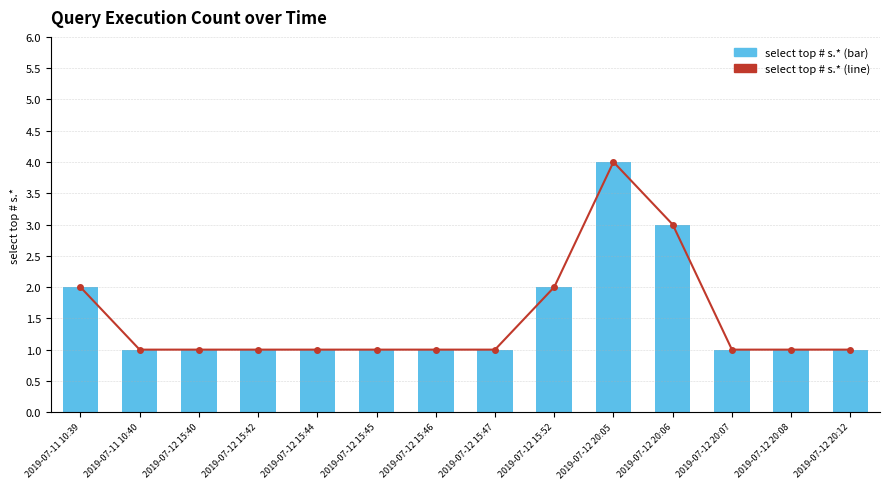

Reading left to right, what are all the values shown in this chart?

Execution count (line): 2019-07-11 10:39=2	2019-07-11 10:40=1	2019-07-12 15:40=1	2019-07-12 15:42=1	2019-07-12 15:44=1	2019-07-12 15:45=1	2019-07-12 15:46=1	2019-07-12 15:47=1	2019-07-12 15:52=2	2019-07-12 20:05=4	2019-07-12 20:06=3	2019-07-12 20:07=1	2019-07-12 20:08=1	2019-07-12 20:12=1
select top # s.*: 2019-07-11 10:39=2	2019-07-11 10:40=1	2019-07-12 15:40=1	2019-07-12 15:42=1	2019-07-12 15:44=1	2019-07-12 15:45=1	2019-07-12 15:46=1	2019-07-12 15:47=1	2019-07-12 15:52=2	2019-07-12 20:05=4	2019-07-12 20:06=3	2019-07-12 20:07=1	2019-07-12 20:08=1	2019-07-12 20:12=1